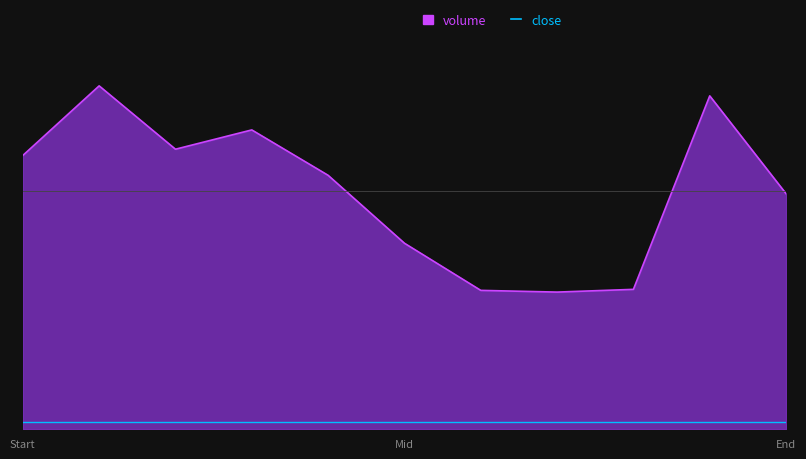

What is the approximate value of close at Mid?

3239.9